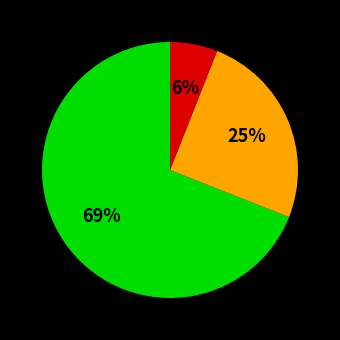

To the nearest percent, what is the average slice percentage?

33%